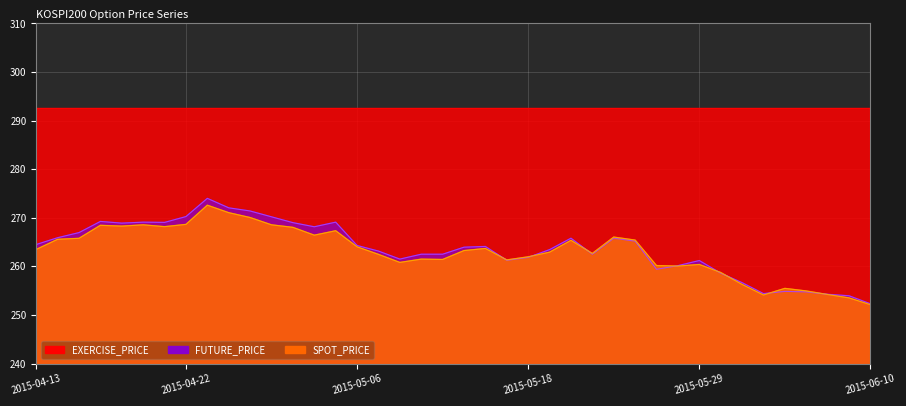

After their last crossing, which series has the higher values: SPOT_PRICE or FUTURE_PRICE?

FUTURE_PRICE